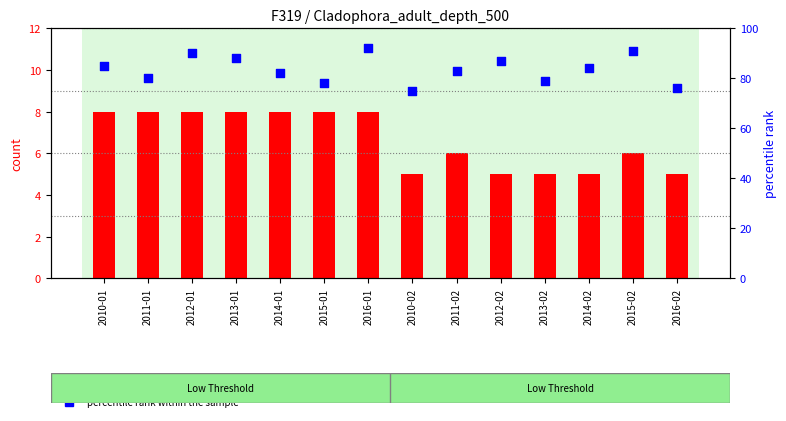

Which series has the largest total across all categories?

percentile rank within the sample